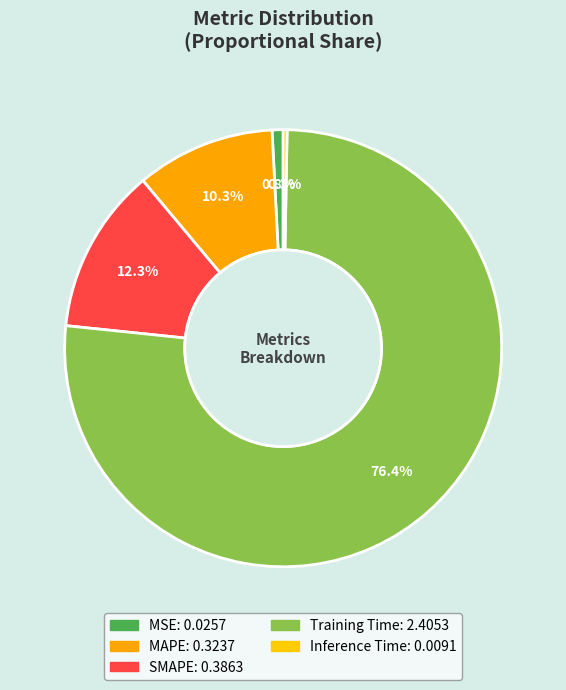

How many segments does this pie chart have?

5